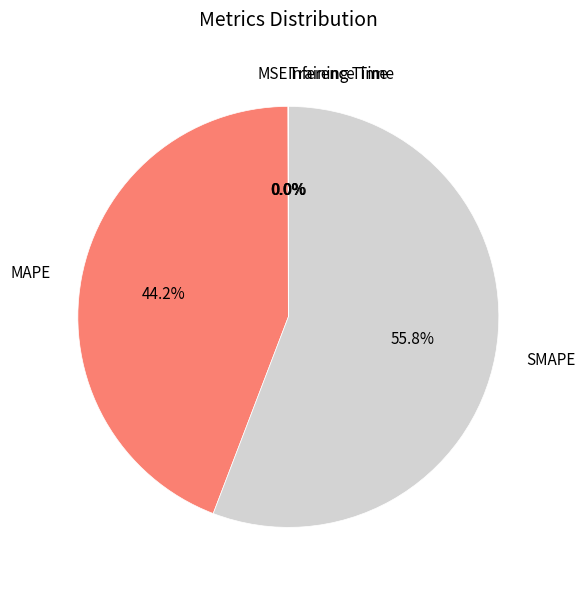

Is there a majority slice in this chart?

Yes